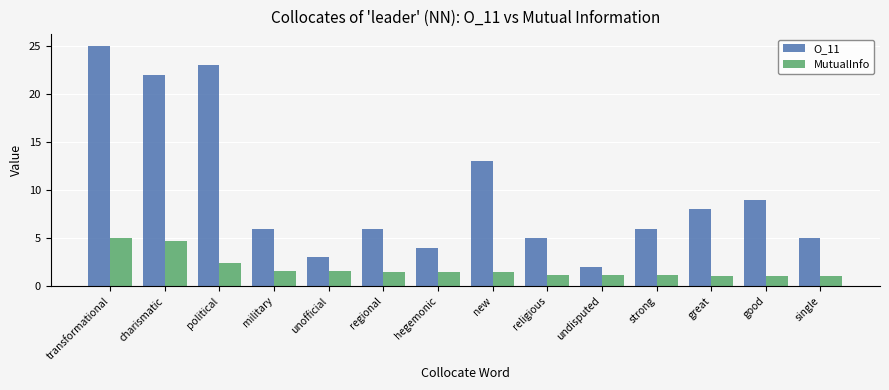

How many distinct data groups are displayed?

2